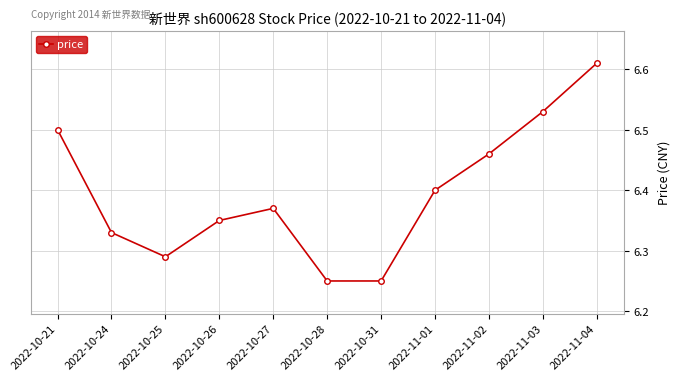

What is the label of the 8th point from the left?

2022-11-01